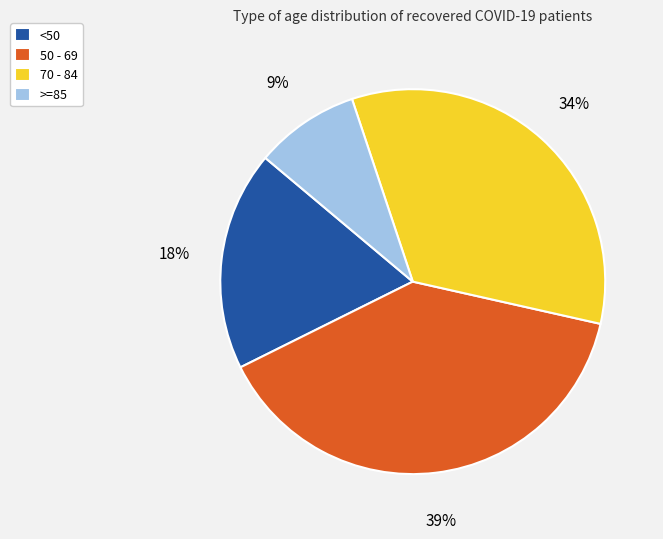

True or false: 70 - 84 accounts for 34% of the total.

True